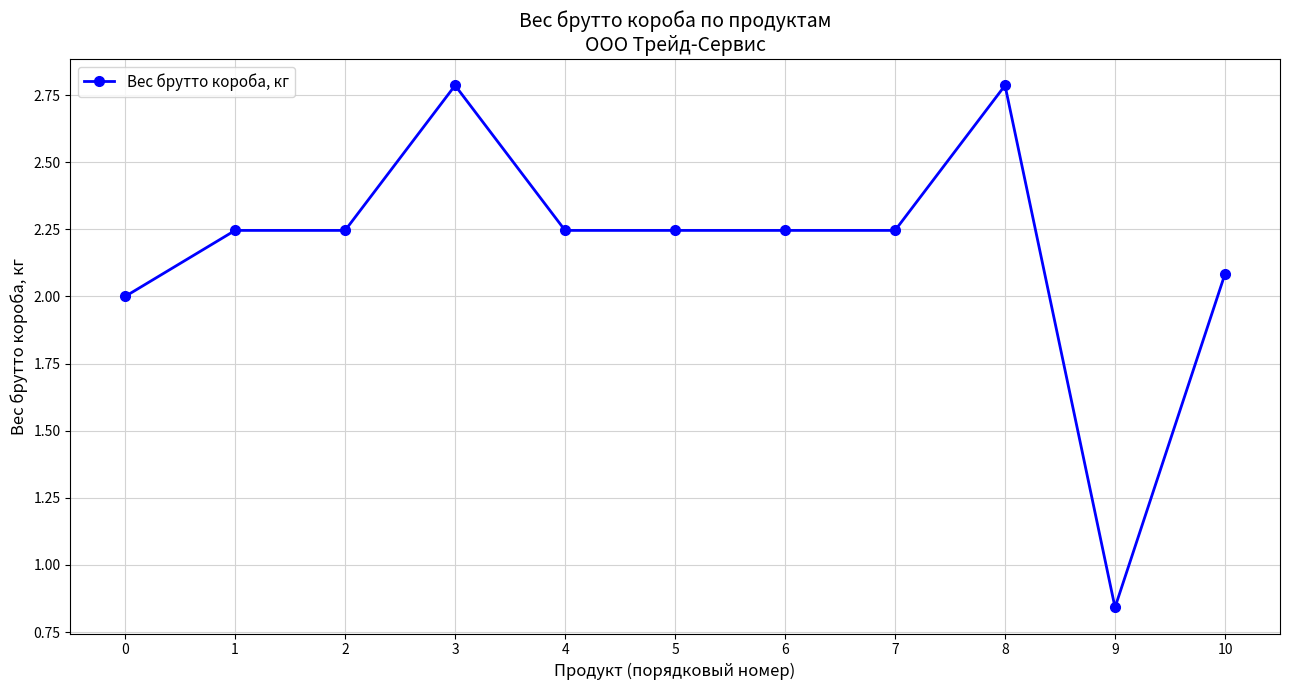

True or false: the data shows 1.3 at 7.

False